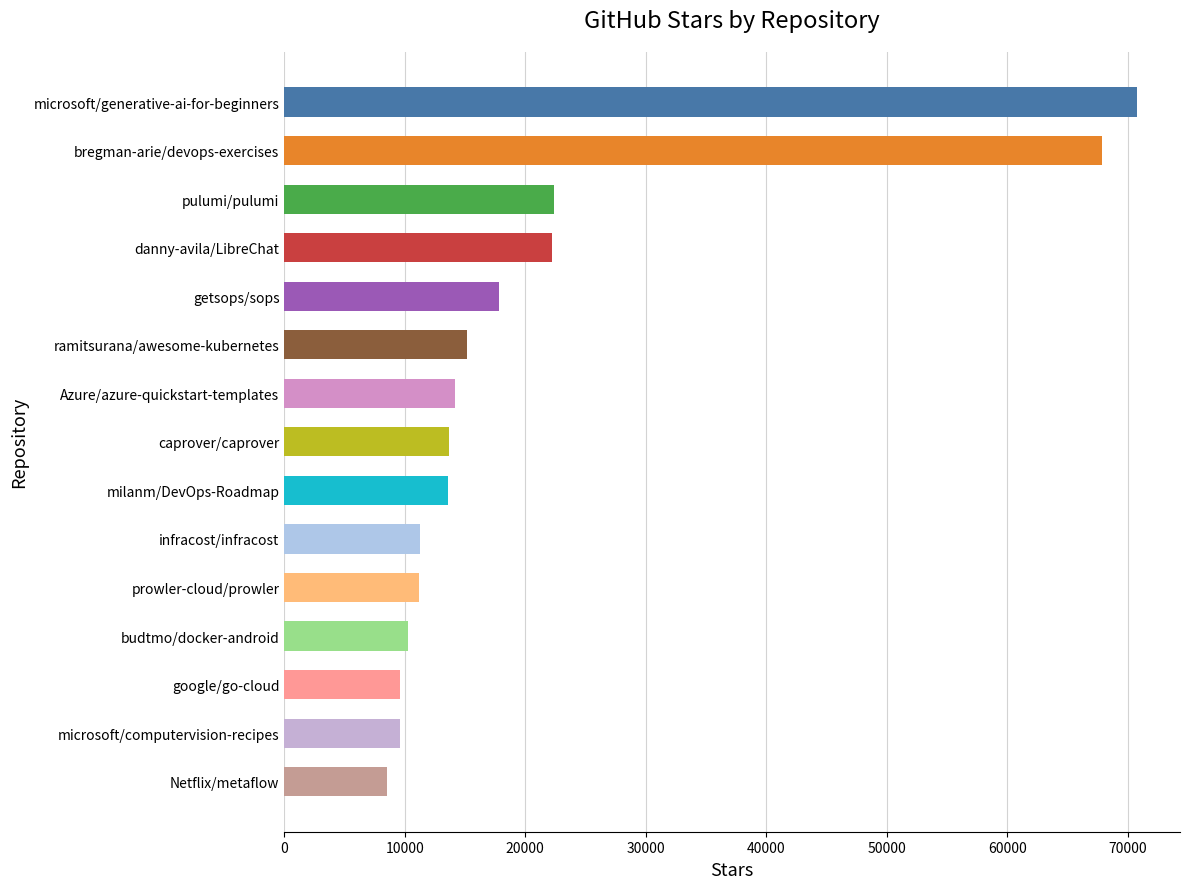

Where is the data nearest to the value 39650?

pulumi/pulumi